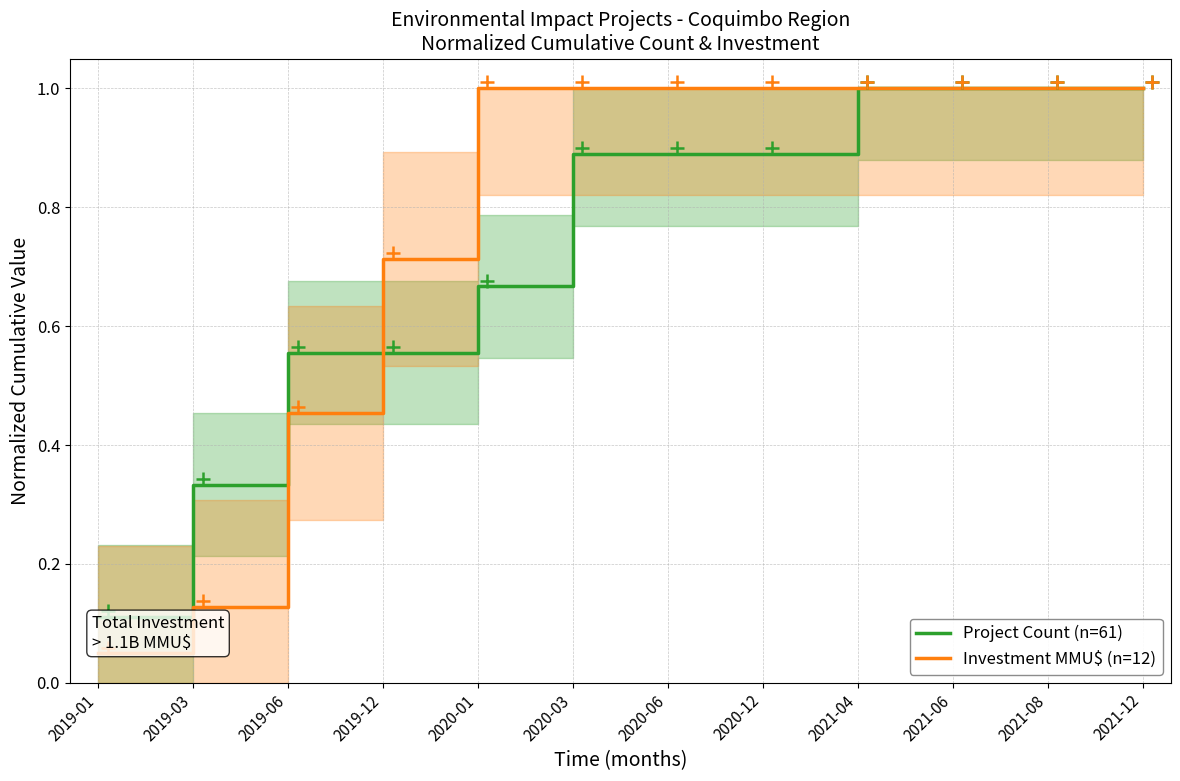

Which series has the widest spread of values?

Investment MMU$ (n=12)